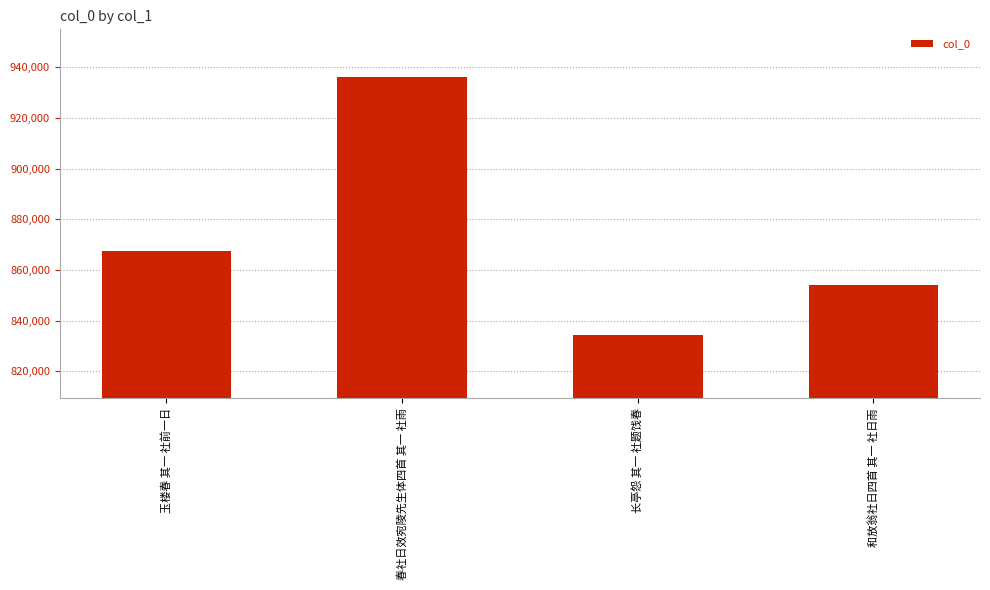

Read the value at 玉楼春 其一 社前一日.

867408